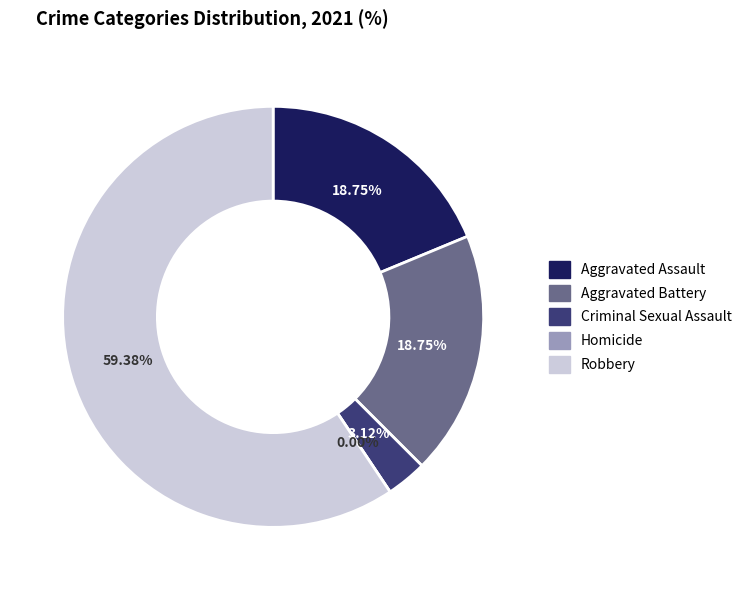

To the nearest percent, what is the difference between the Homicide and Aggravated Assault slice percentages?

19%